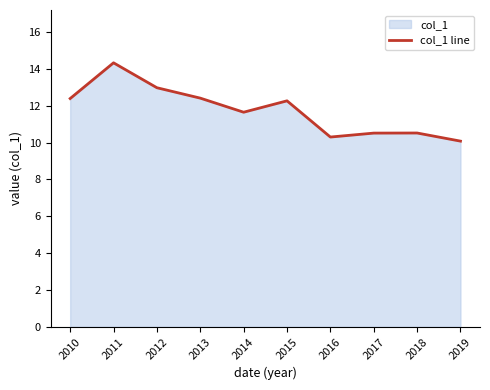

What is the sum of all values?

117.5